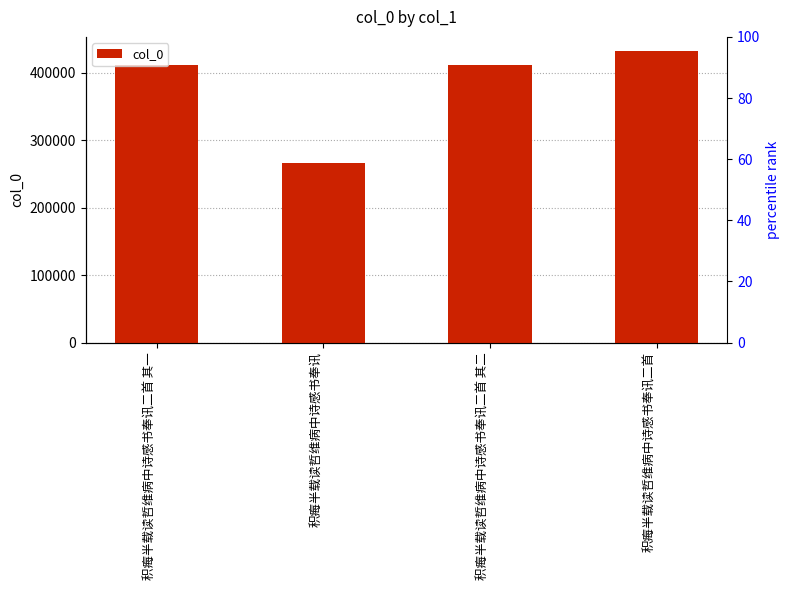

Reading left to right, extract all data points from this chart.

积痗半载读哲维病中诗感书奉讯二首 其一=411675	积痗半载读哲维病中诗感书奉讯=265953	积痗半载读哲维病中诗感书奉讯二首 其二=411676	积痗半载读哲维病中诗感书奉讯二首=431403